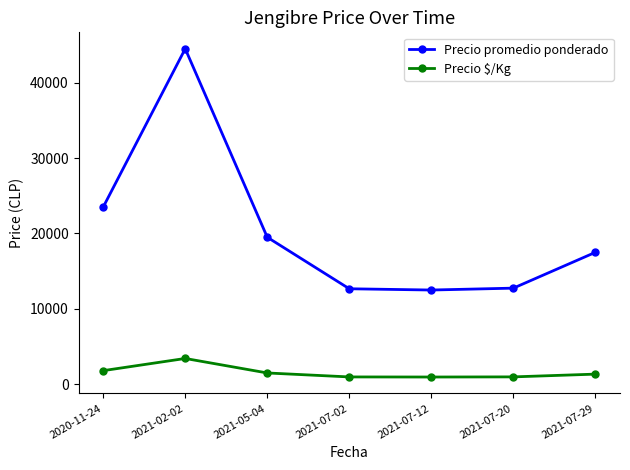

The value of Precio promedio ponderado at 2021-07-12 is 12500. True or false?

True